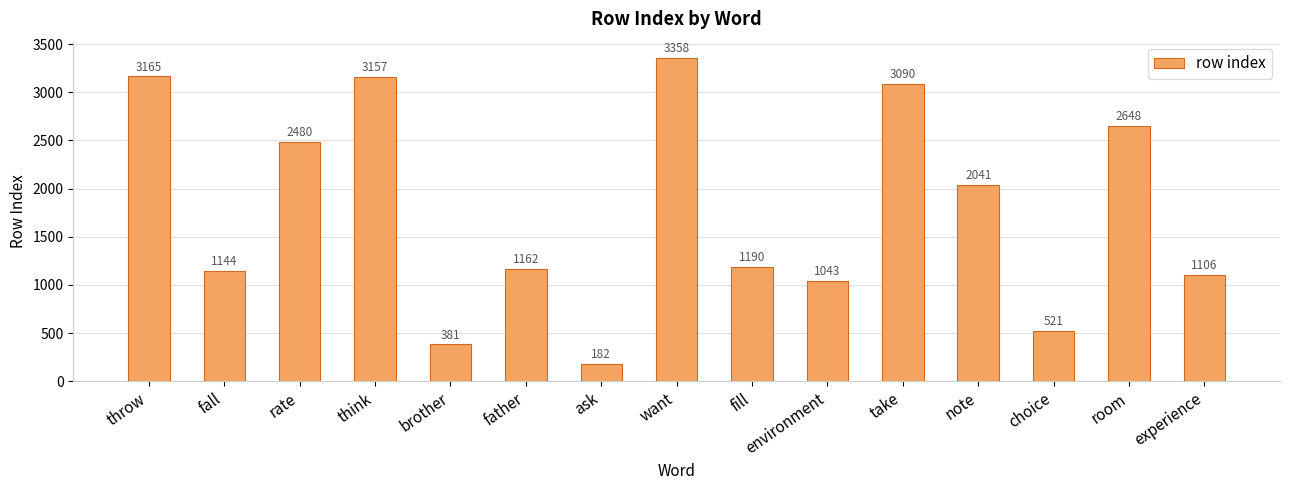

How many series are shown in this chart?

1